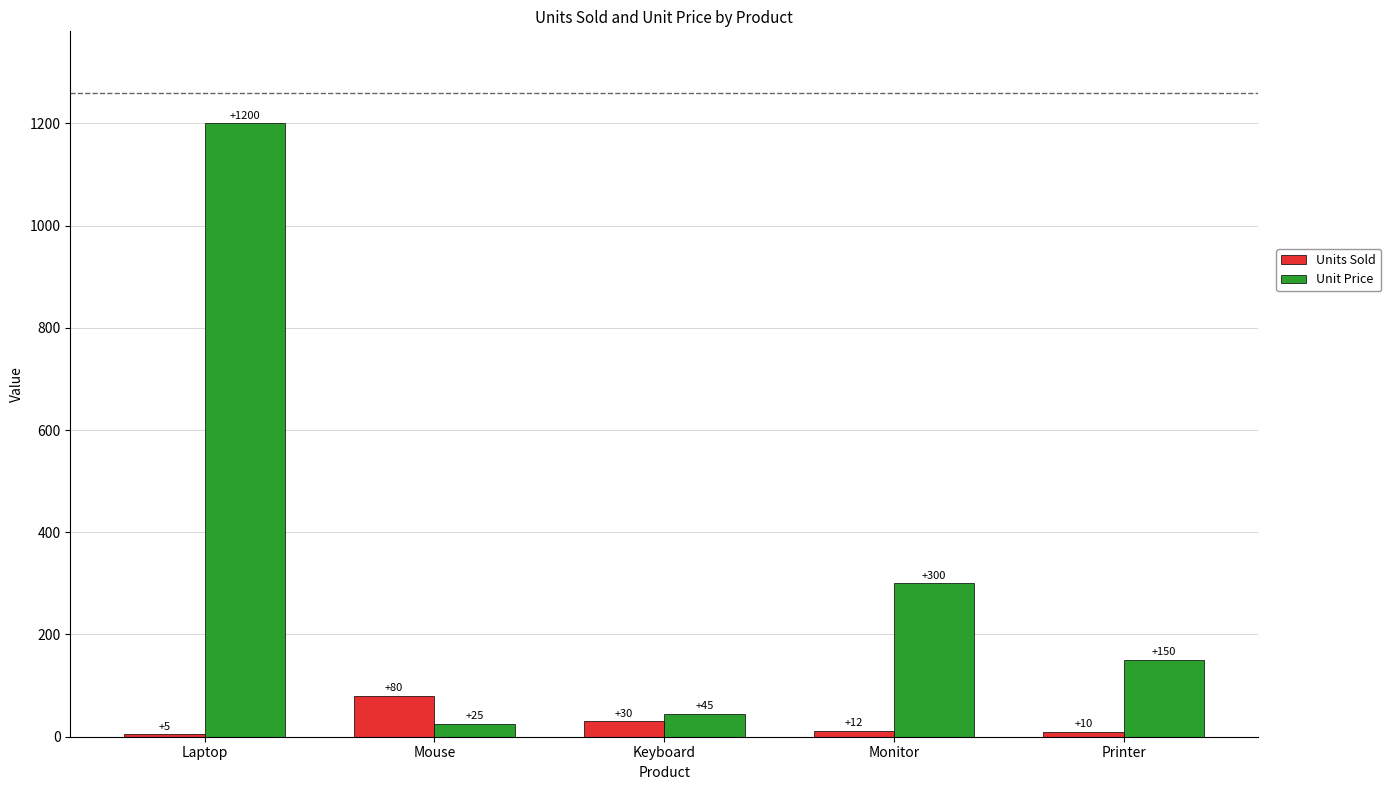

What is the minimum value for Units Sold?

5